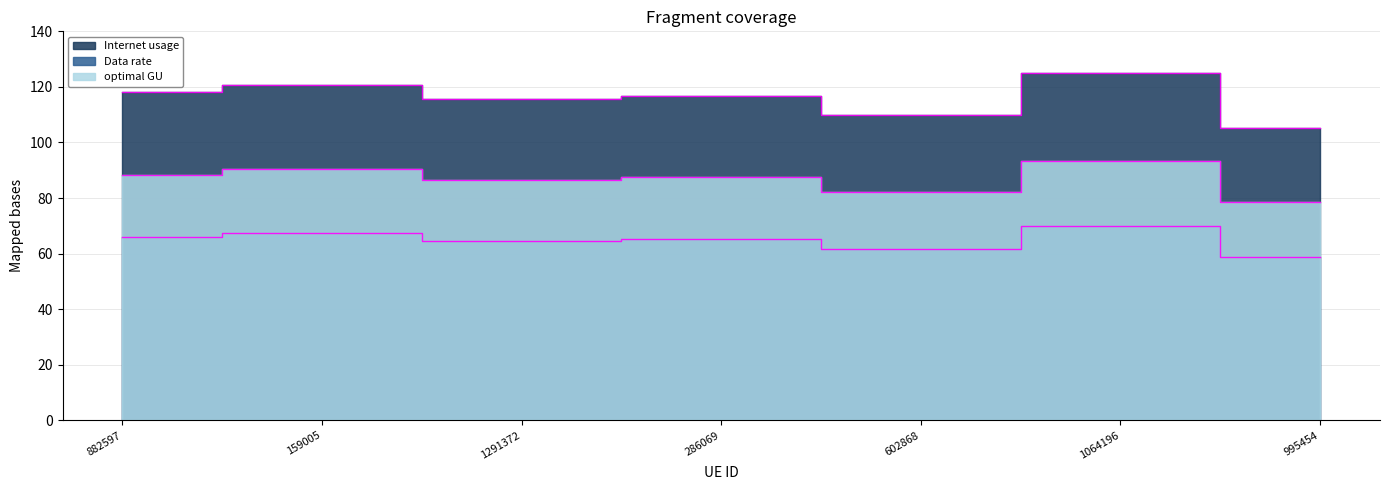

What is the total value across all series at 602868?

253.9